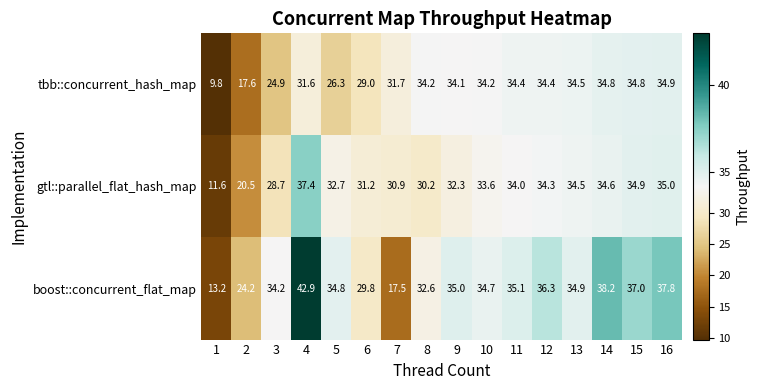

What is the maximum value shown in the chart?

42.9